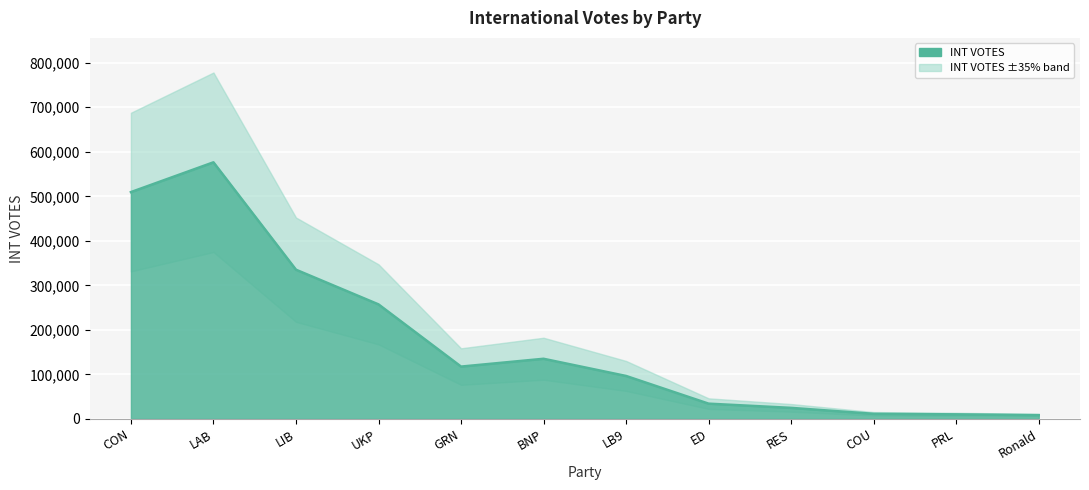

What is the change in value from RES to COU?

-13353